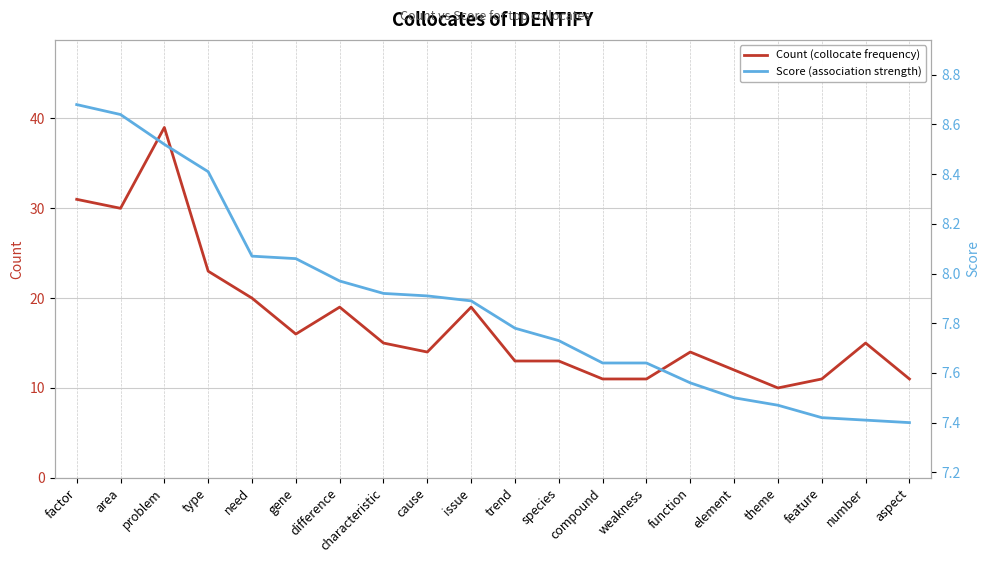

Reading left to right, list all the values displayed in this chart.

Count (collocate frequency): factor=31.0	area=30.0	problem=39.0	type=23.0	need=20.0	gene=16.0	difference=19.0	characteristic=15.0	cause=14.0	issue=19.0	trend=13.0	species=13.0	compound=11.0	weakness=11.0	function=14.0	element=12.0	theme=10.0	feature=11.0	number=15.0	aspect=11.0
Score (association strength): factor=8.7	area=8.6	problem=8.5	type=8.4	need=8.1	gene=8.1	difference=8.0	characteristic=7.9	cause=7.9	issue=7.9	trend=7.8	species=7.7	compound=7.6	weakness=7.6	function=7.6	element=7.5	theme=7.5	feature=7.4	number=7.4	aspect=7.4